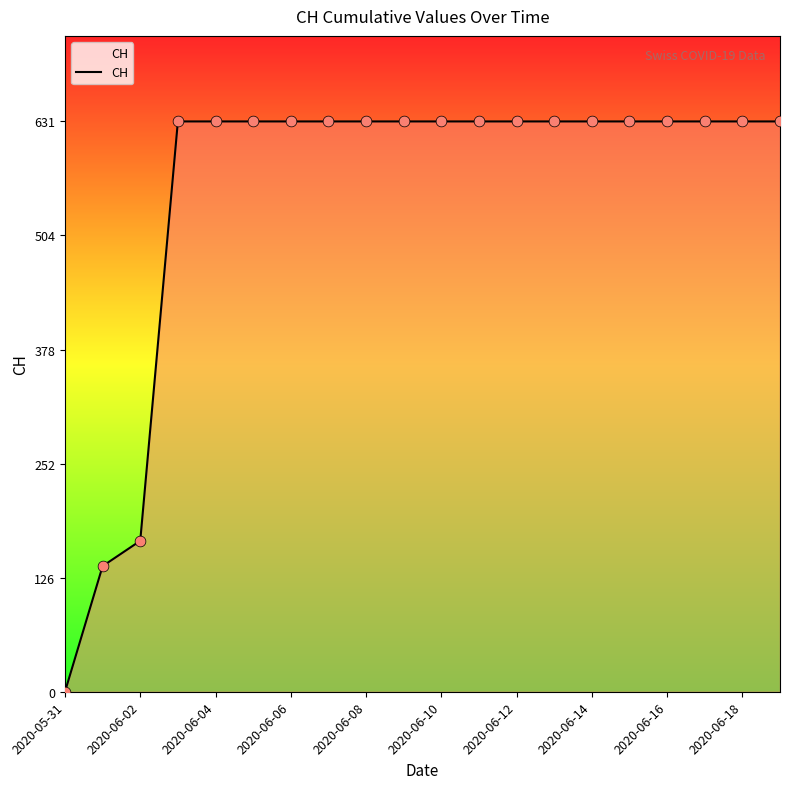

What is the greatest value displayed?

631